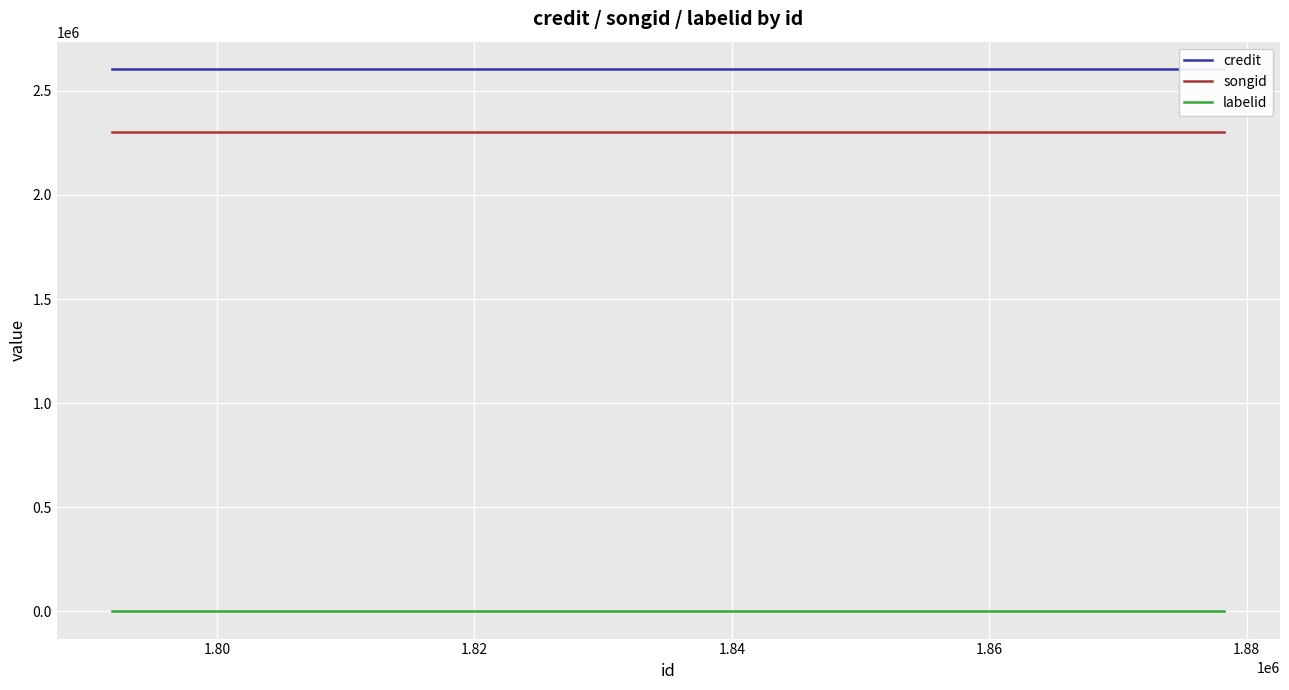

True or false: labelid and songid intersect in this chart.

False